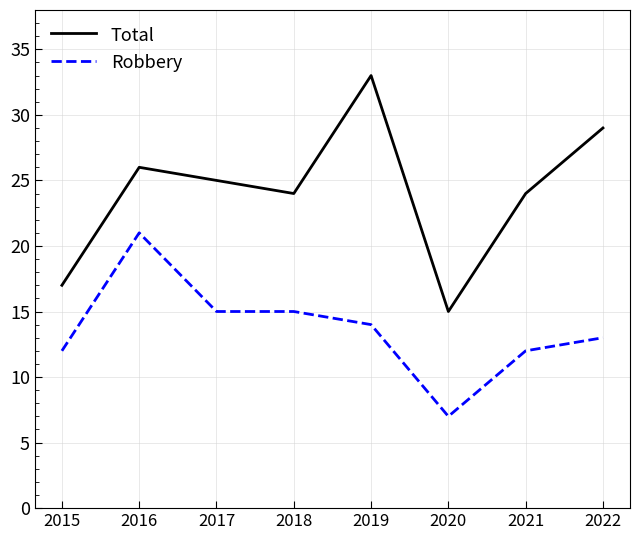

What is the minimum value shown in the chart?

7